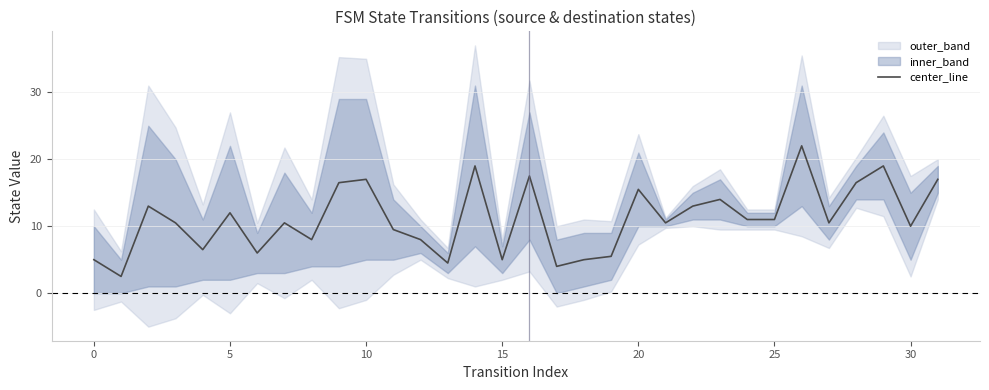

Reading right to left, list all the values displayed in this chart.

17.0	10.0	19.0	16.5	10.5	22.0	11.0	11.0	14.0	13.0	10.5	15.5	5.5	5.0	4.0	17.5	5.0	19.0	4.5	8.0	9.5	17.0	16.5	8.0	10.5	6.0	12.0	6.5	10.5	13.0	2.5	5.0